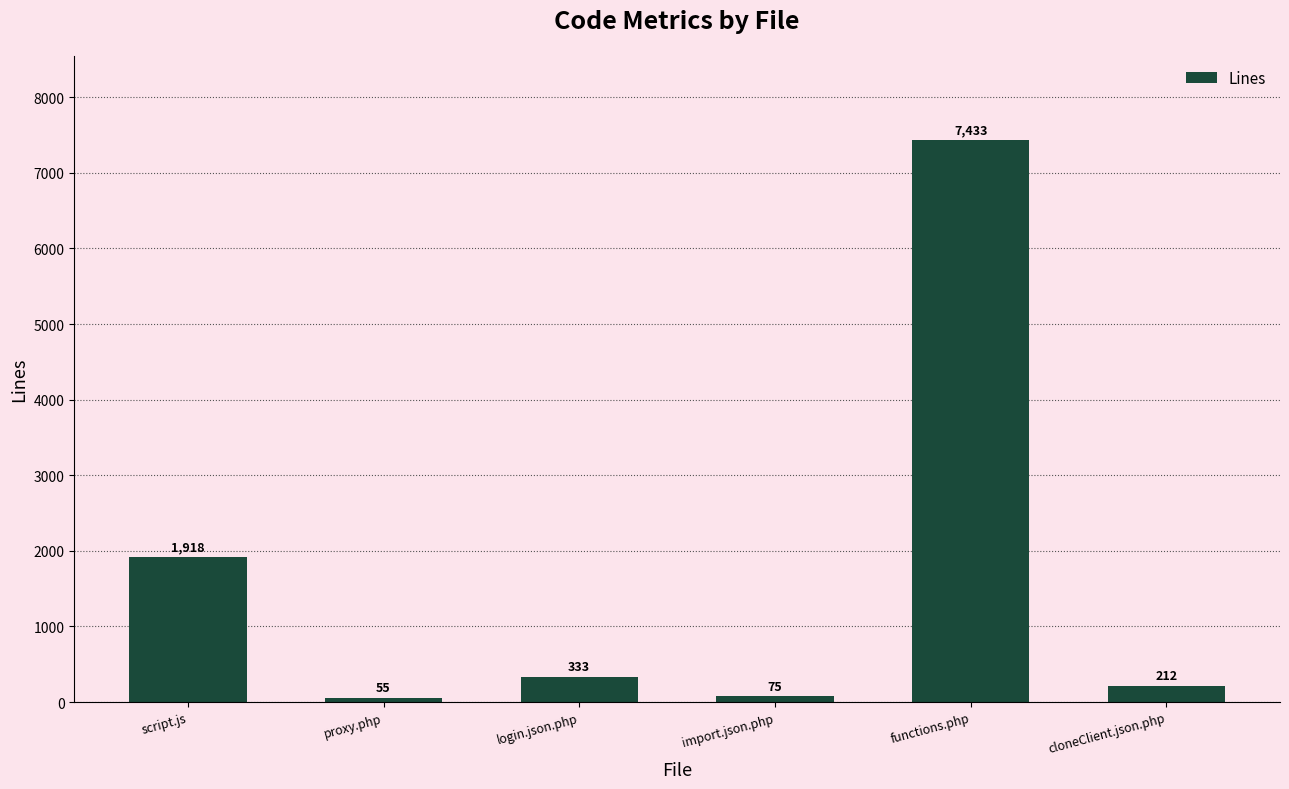

How many series are shown in this chart?

1